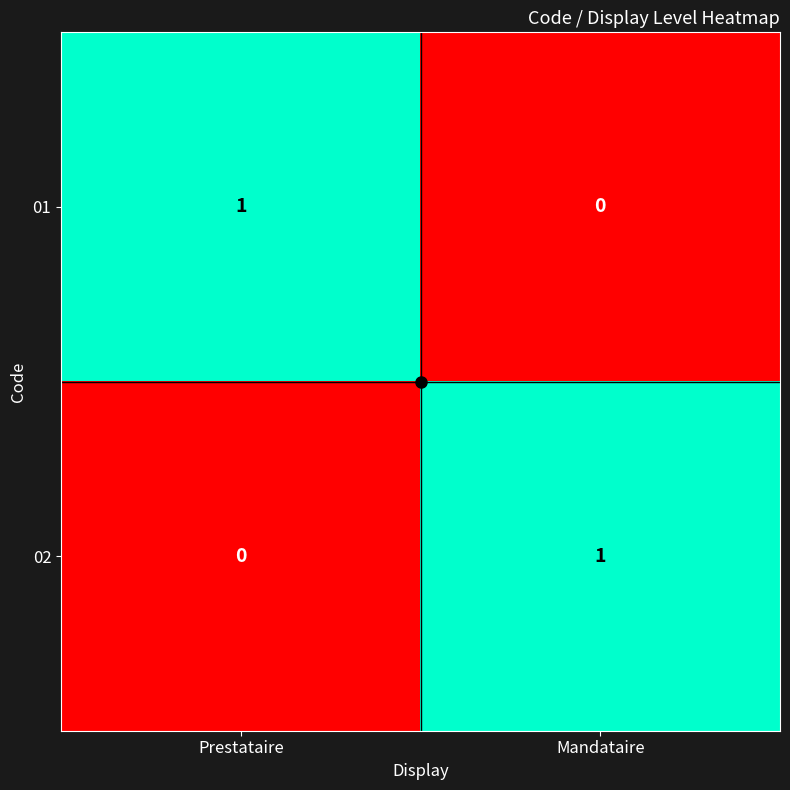

True or false: 01 has a value of 1 at Mandataire.

False